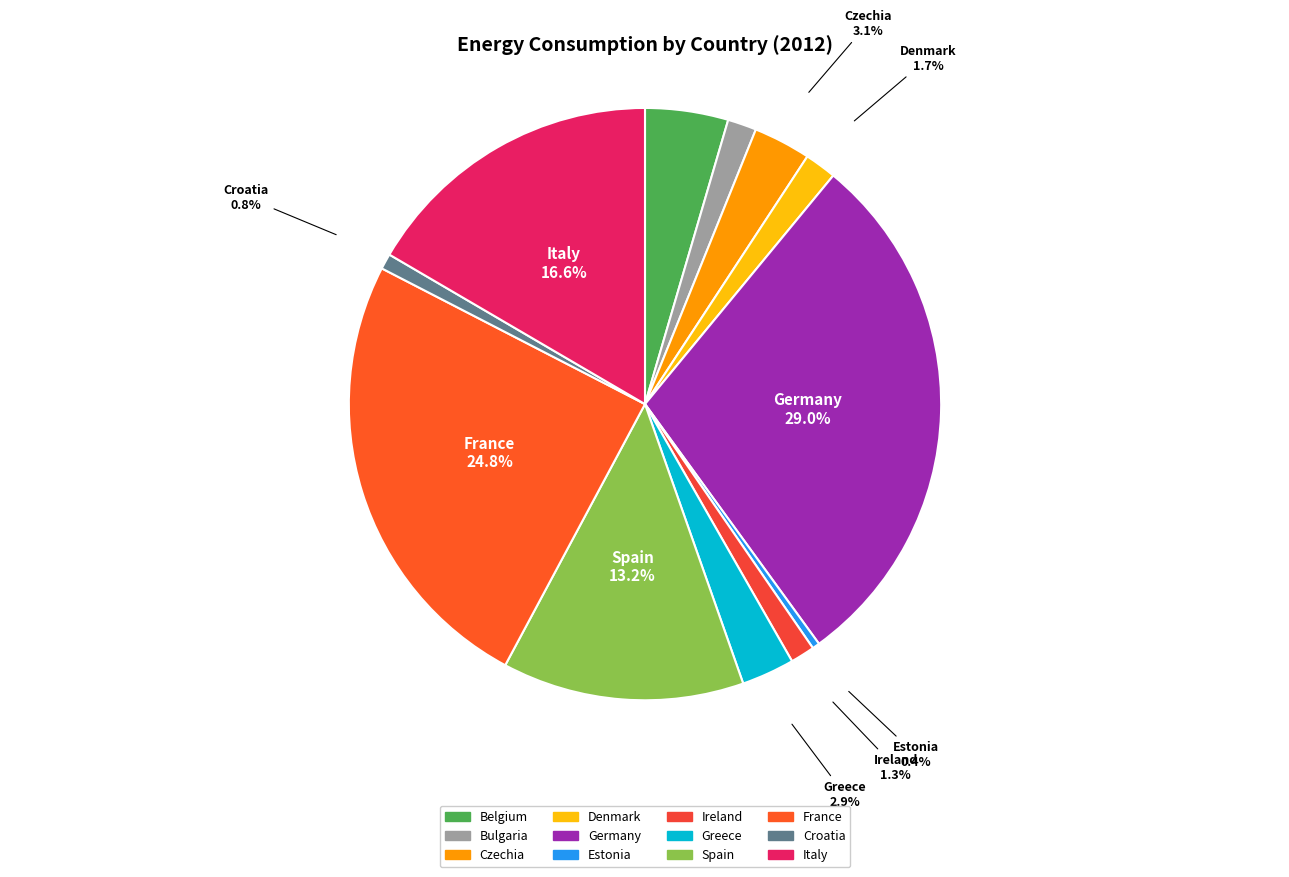

To the nearest percent, what portion does Italy represent?

17%